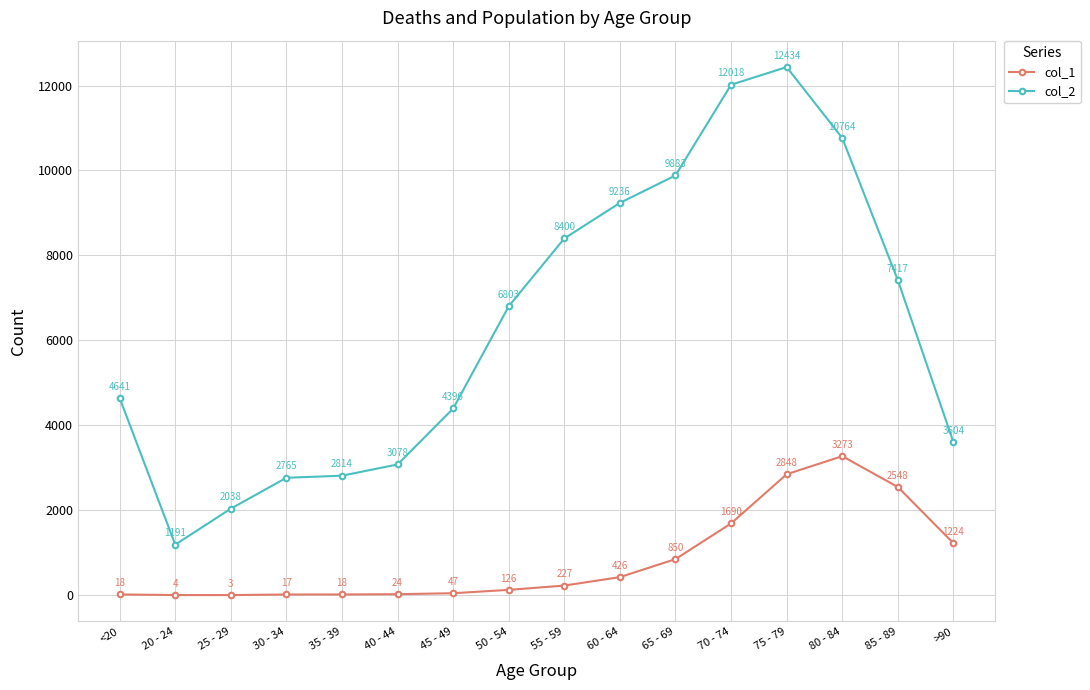

True or false: col_1 has a value of 24 at 40 - 44.

True